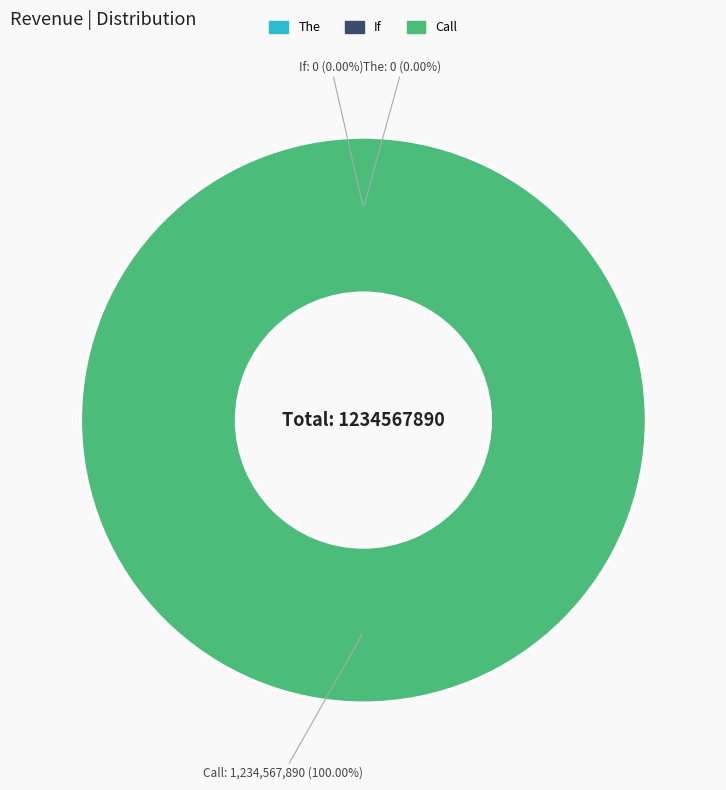

Rank the categories by value from lowest to highest.

The, If, Call